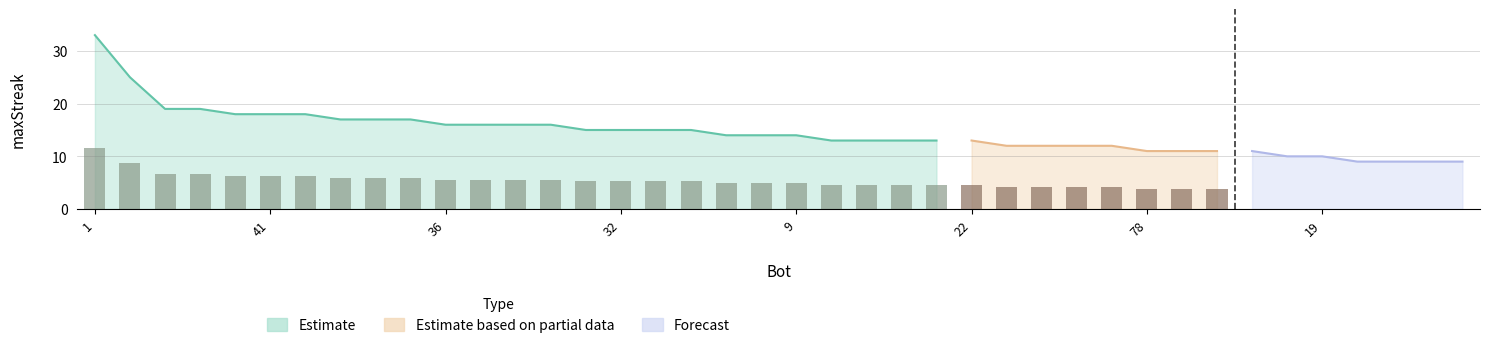

How many categories are shown in the chart?

40